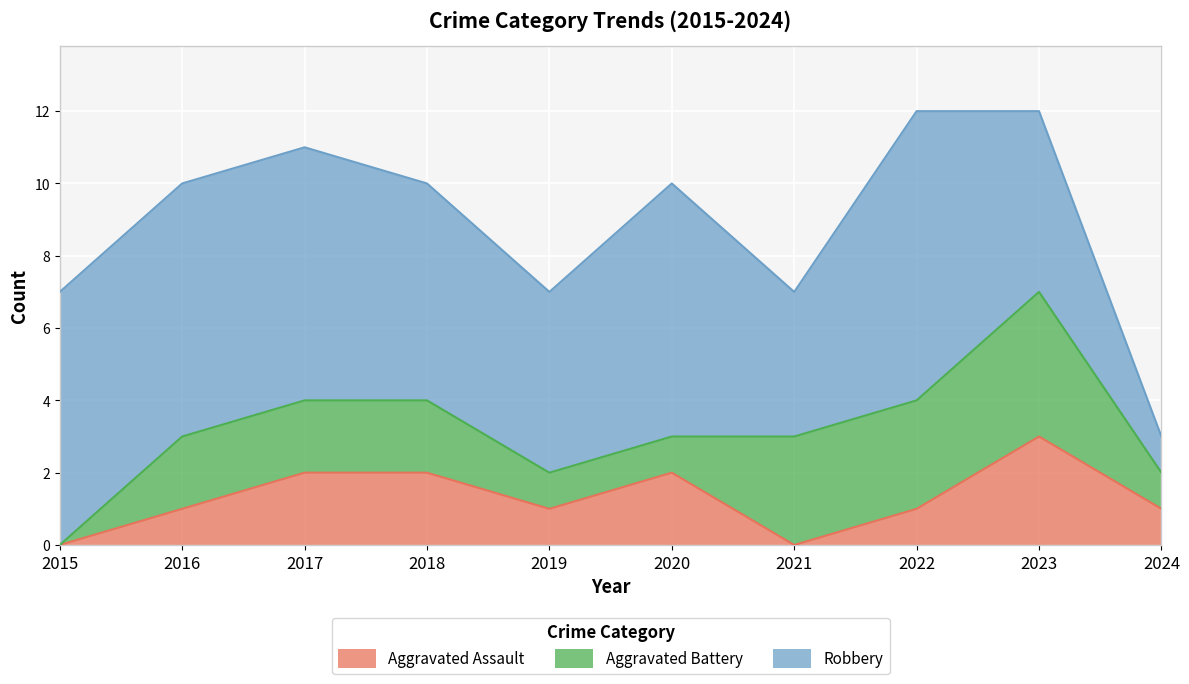

How many lines are shown in the chart?

3